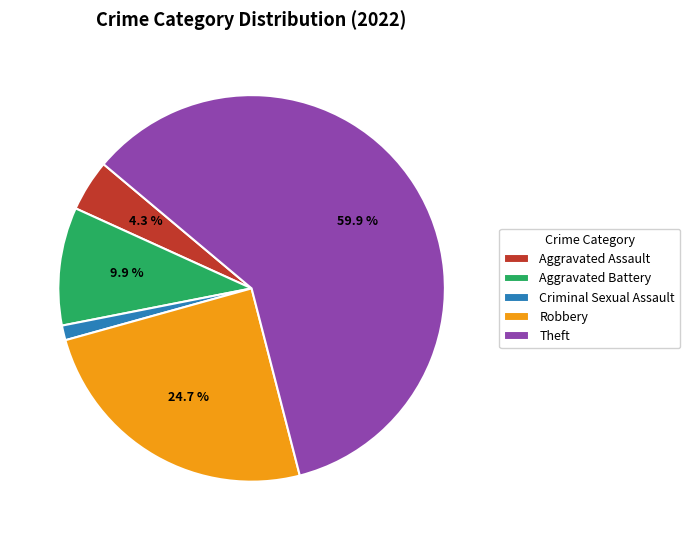

What is the ratio of the value at Theft to the value at Aggravated Battery?

6.1